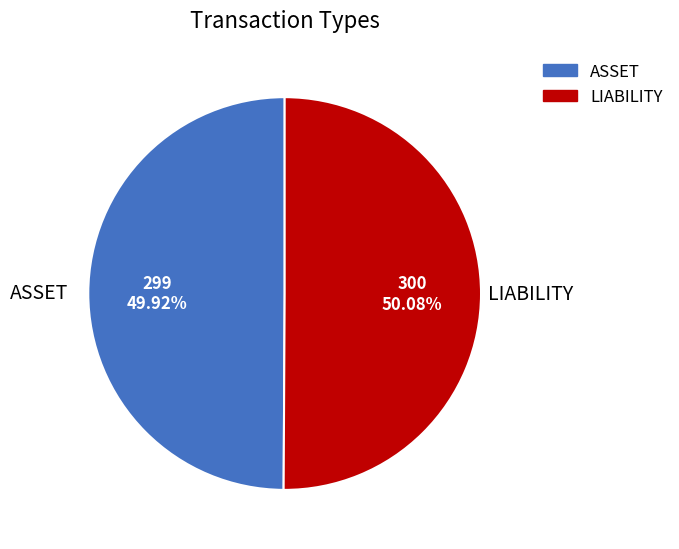

Combined, do ASSET and LIABILITY account for over 50%?

Yes